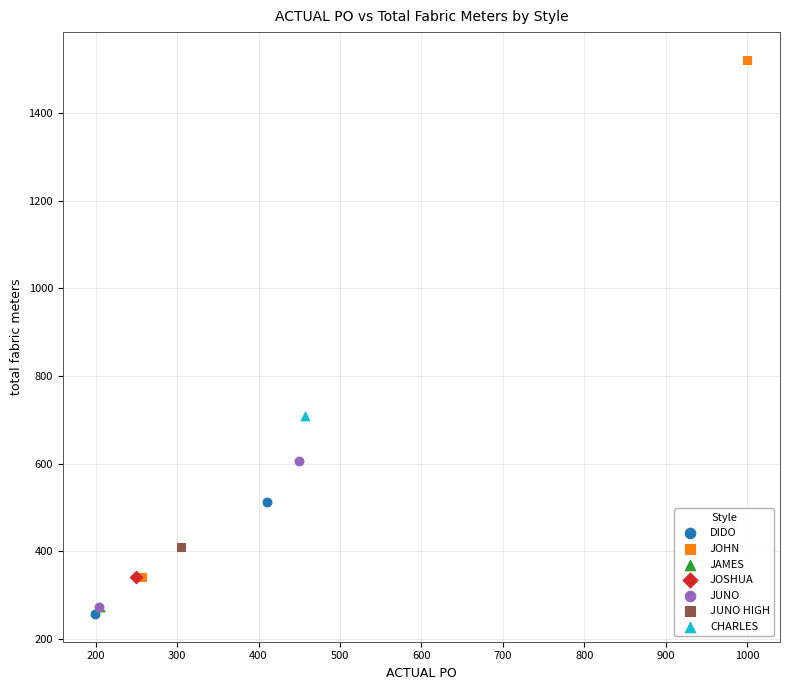

What are all the series names shown in the legend?

DIDO, JOHN, JAMES, JOSHUA, JUNO, JUNO HIGH, CHARLES